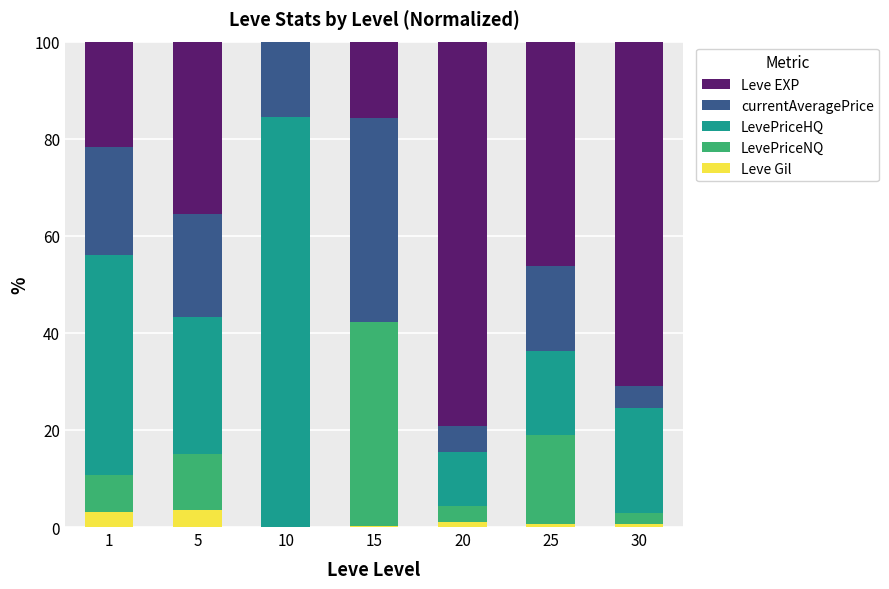

Are the bars horizontal?

No